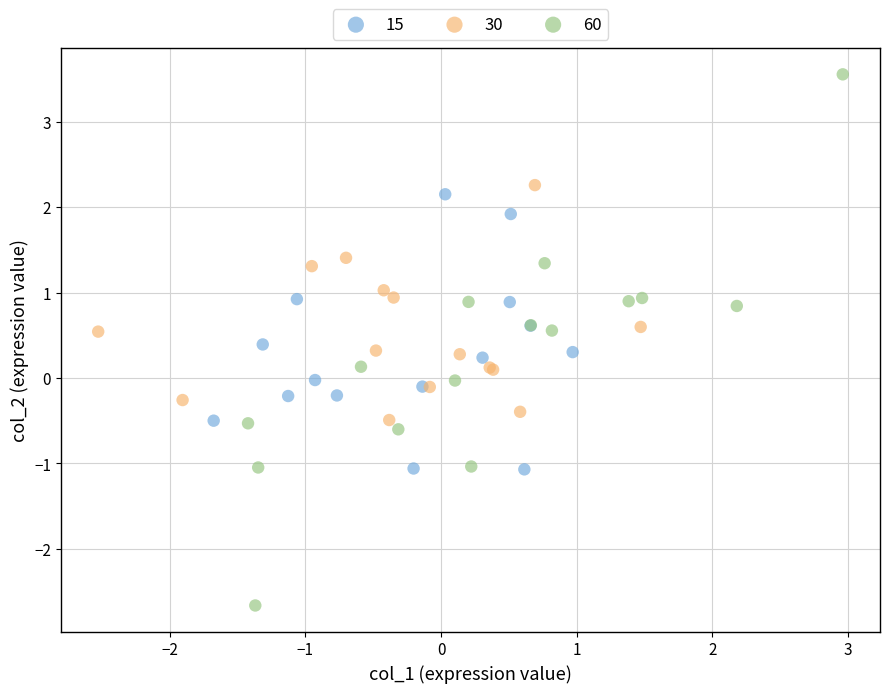

Which series reaches the maximum Y coordinate?

60